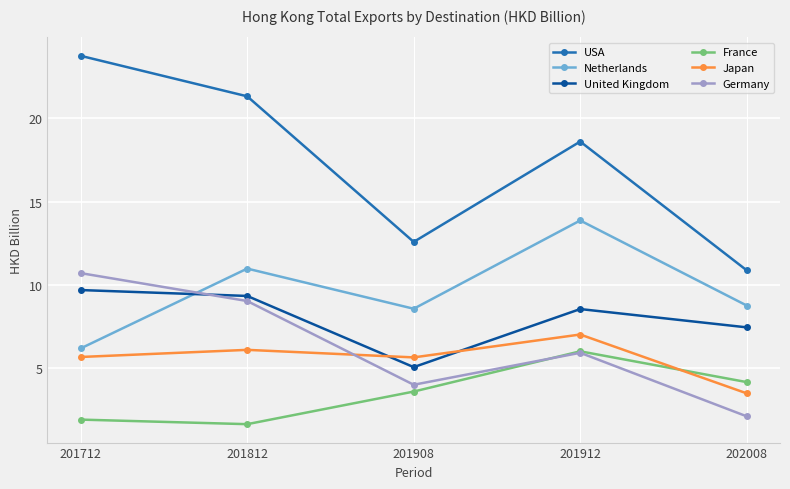

Rank the series by their maximum value, from highest to lowest.

USA, Netherlands, Germany, United Kingdom, Japan, France